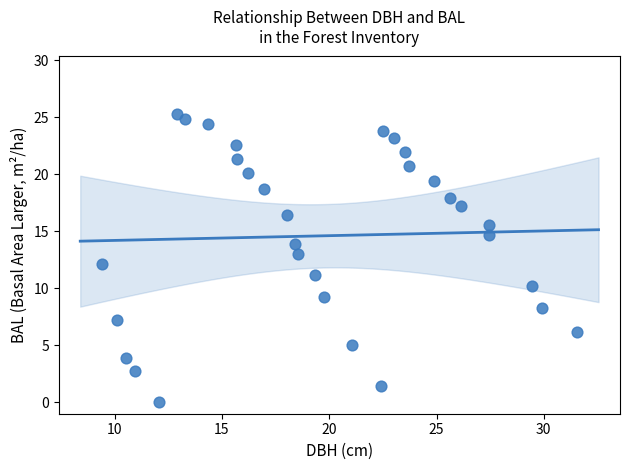

What is the range of Y values (max minus min)?

25.3